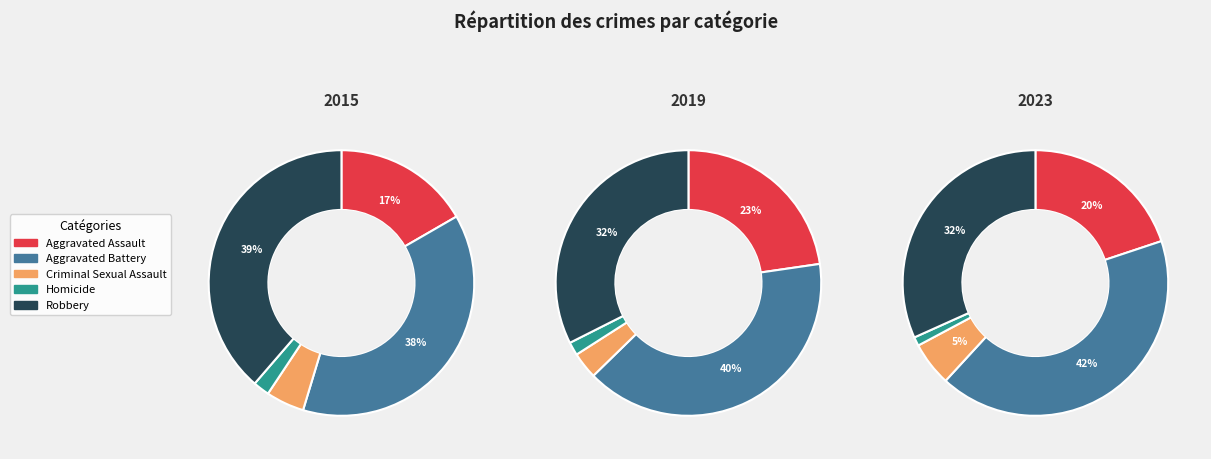

To the nearest percent, what is the difference between the Homicide and Robbery slice percentages?

31%